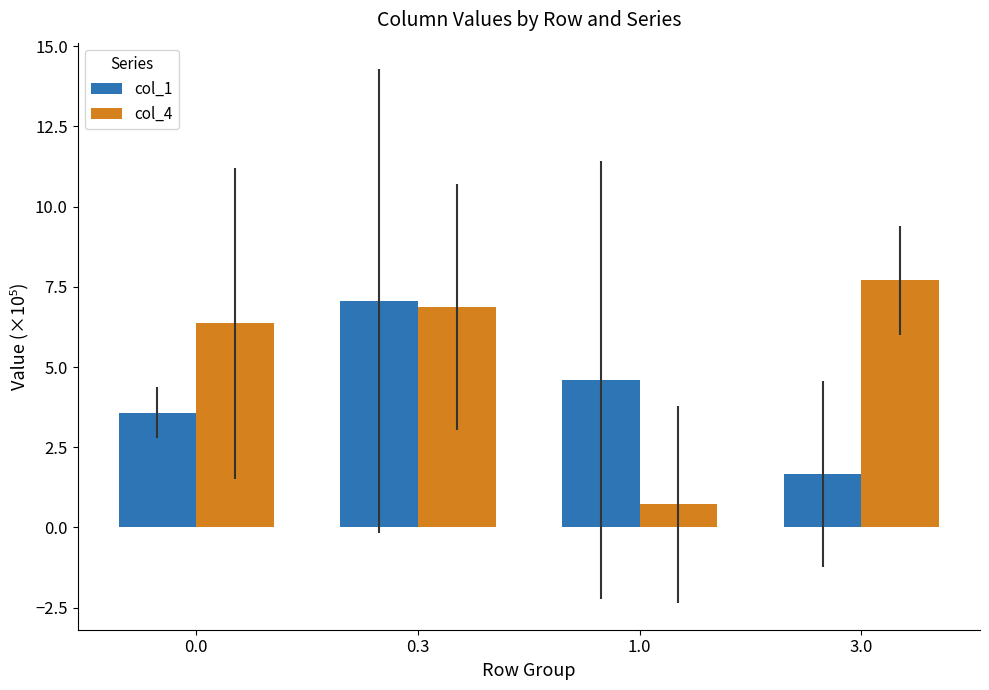

At which category is the sum across all series the highest?

0.3